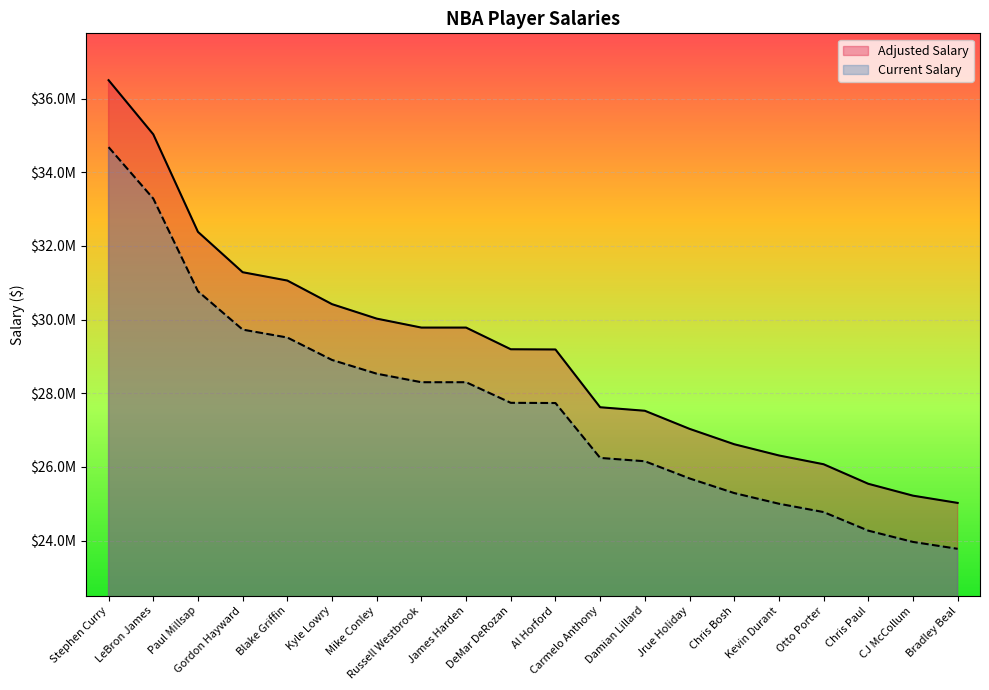

At which category is the sum across all series the highest?

Stephen Curry